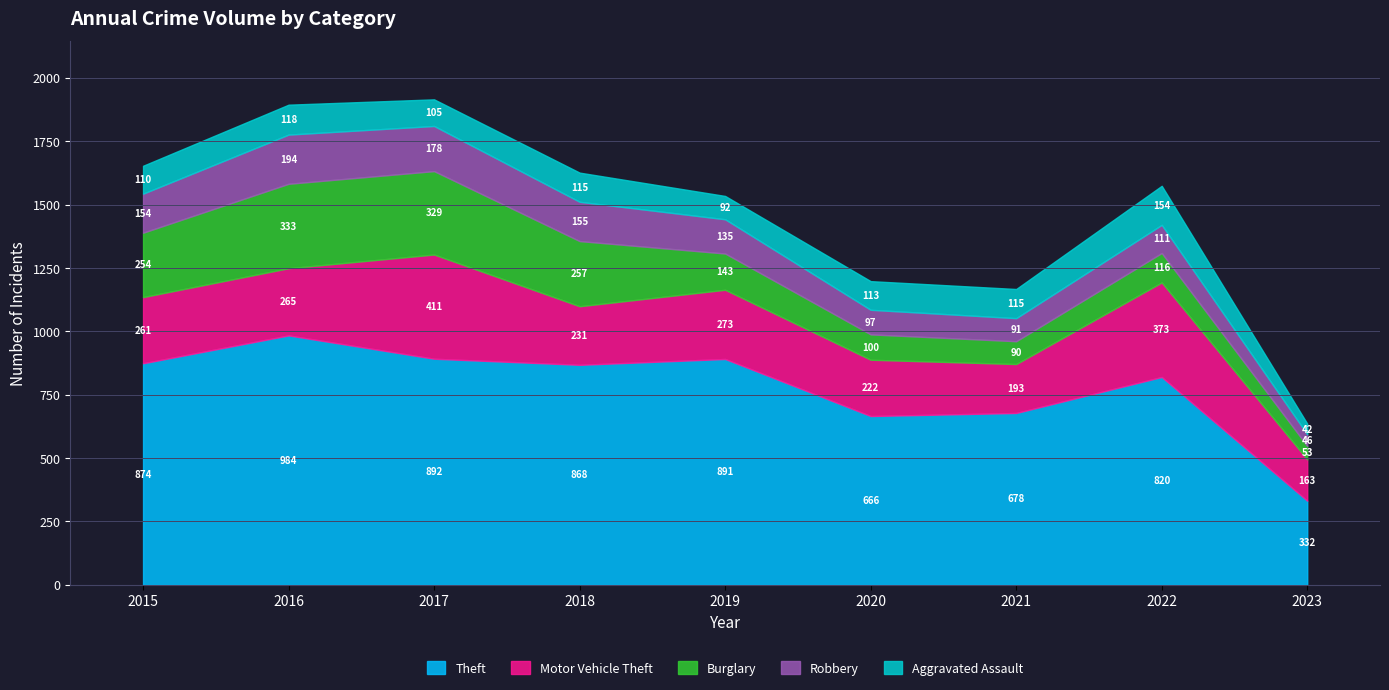

Which series has the largest total across all categories?

Theft